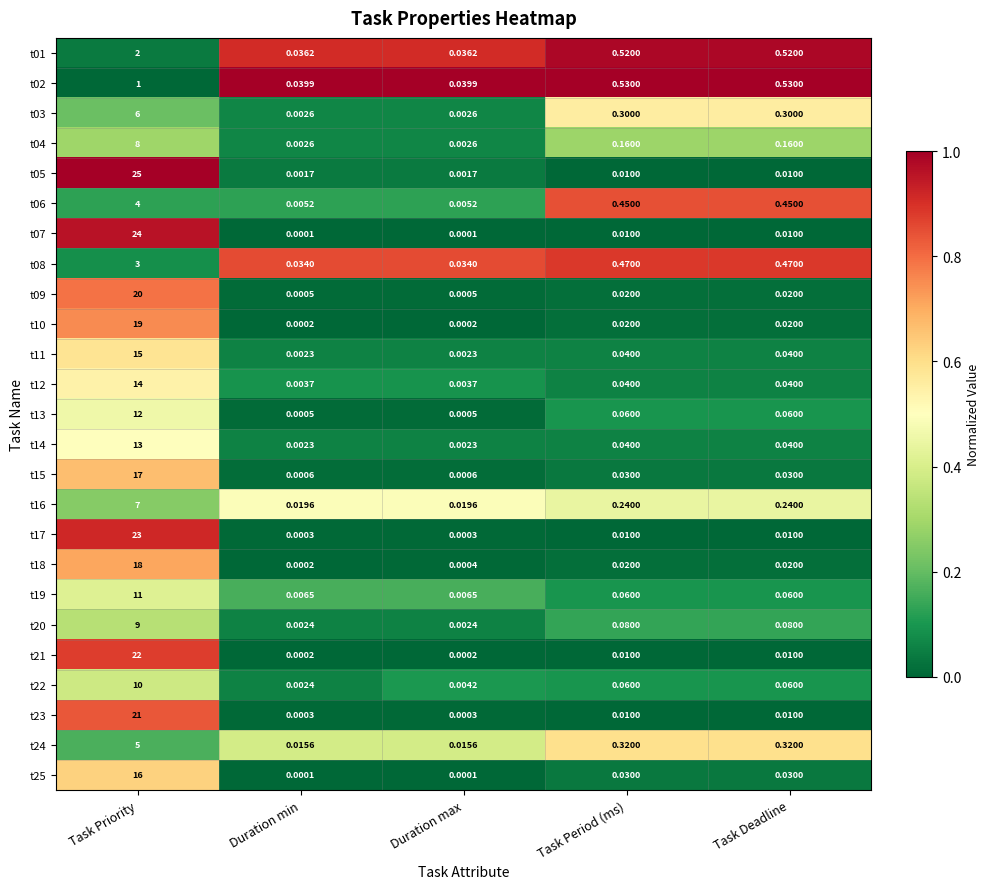

What is the greatest value displayed?

25.0